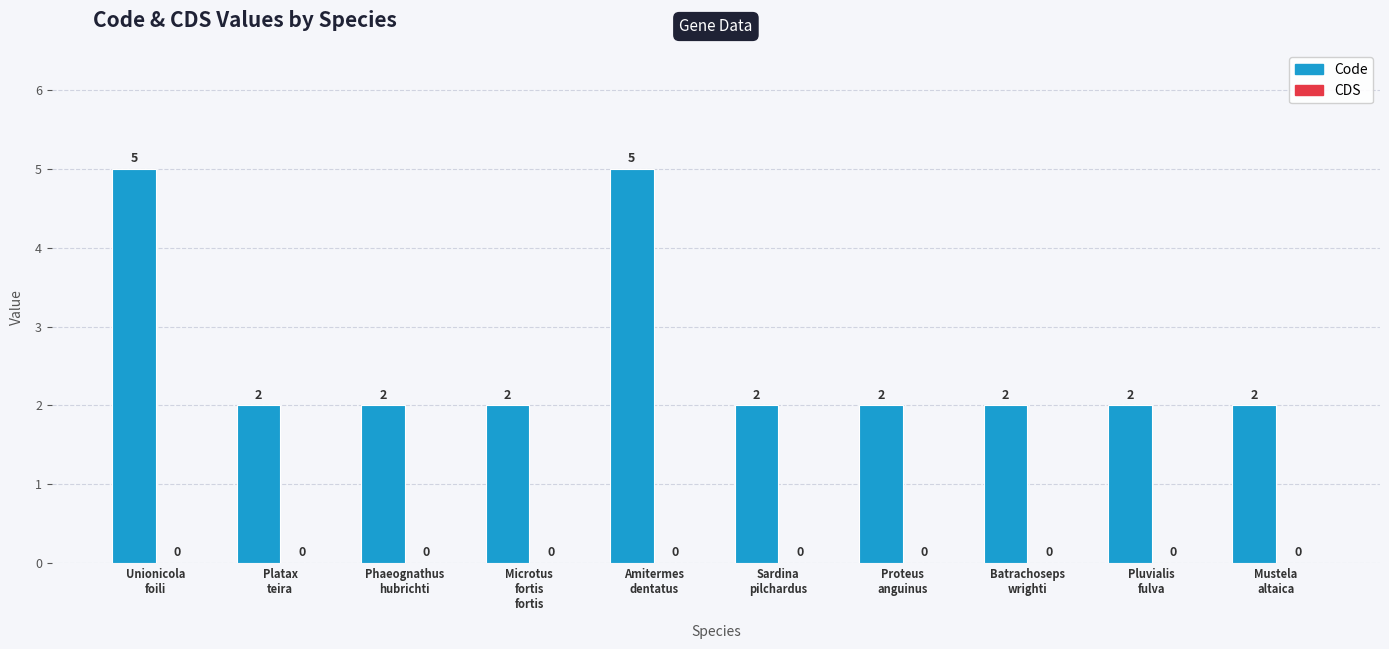

What position from the right is Sardina
pilchardus?

5